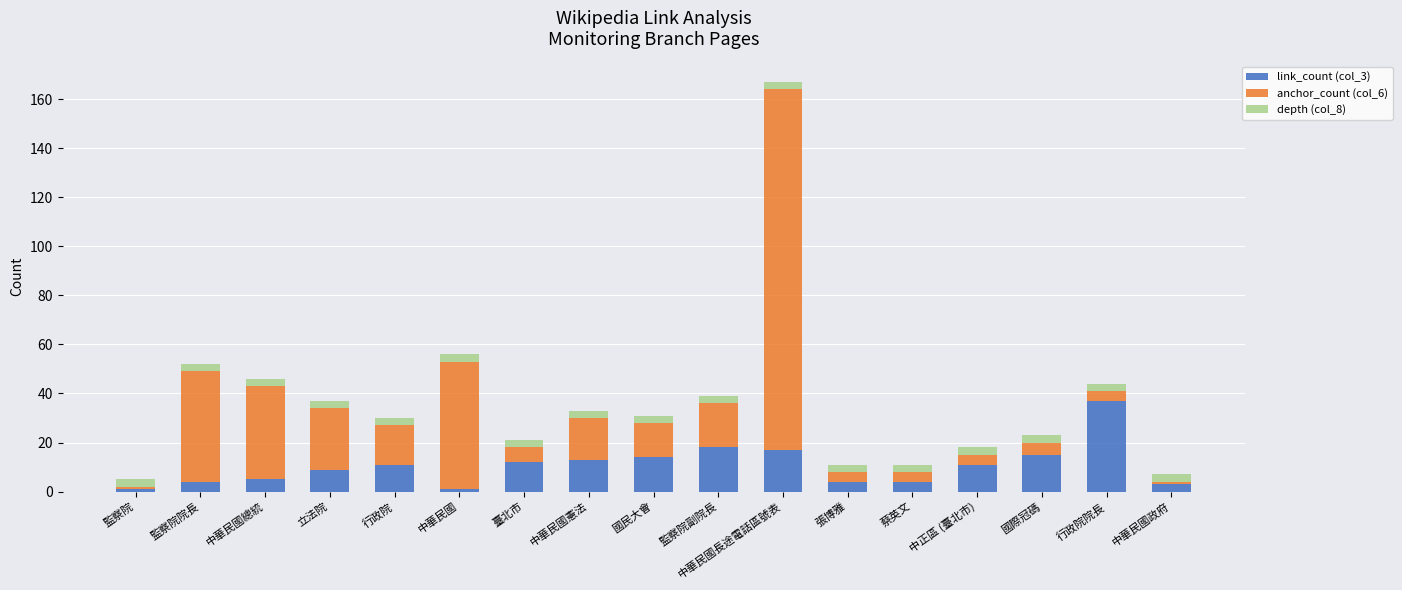

How many bars are there in total?

17